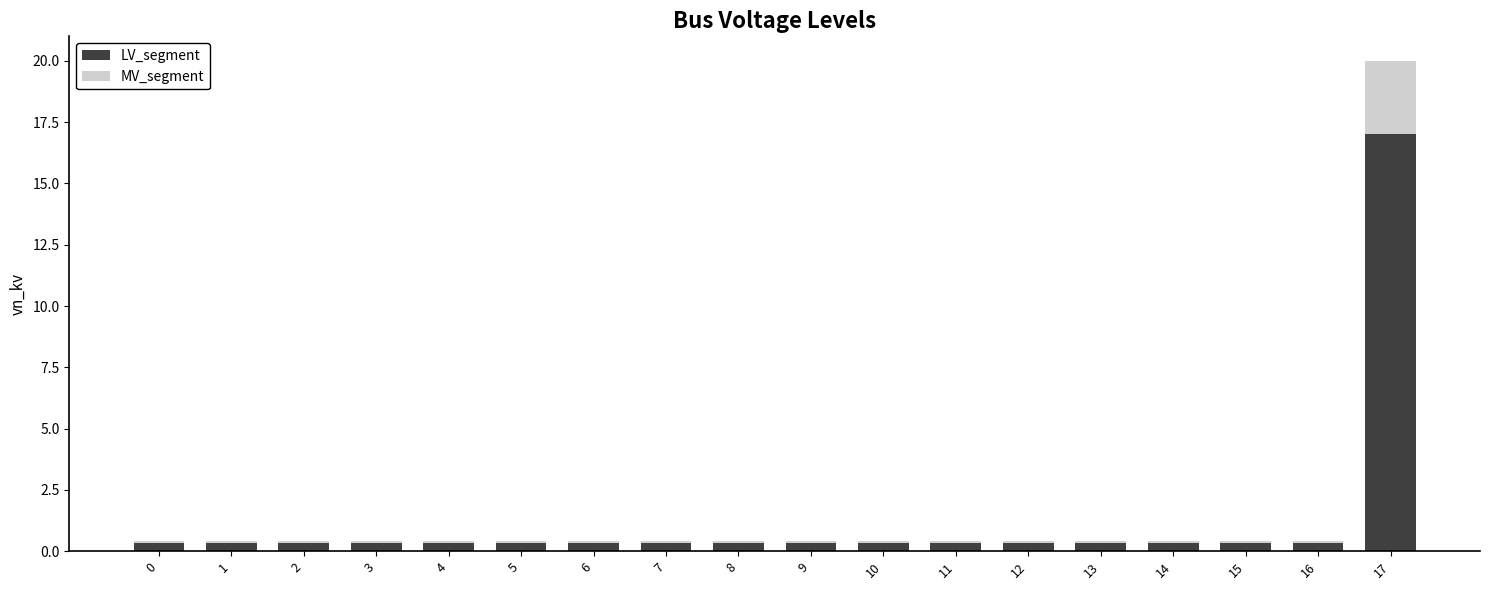

What is the sum of all LV_segment values?

22.8